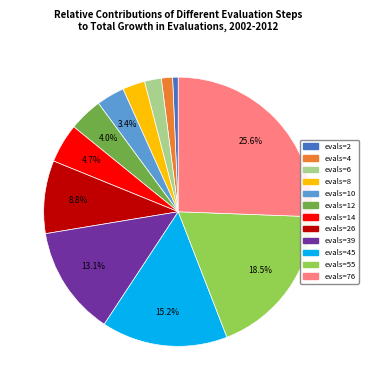

Is there a majority slice in this chart?

No